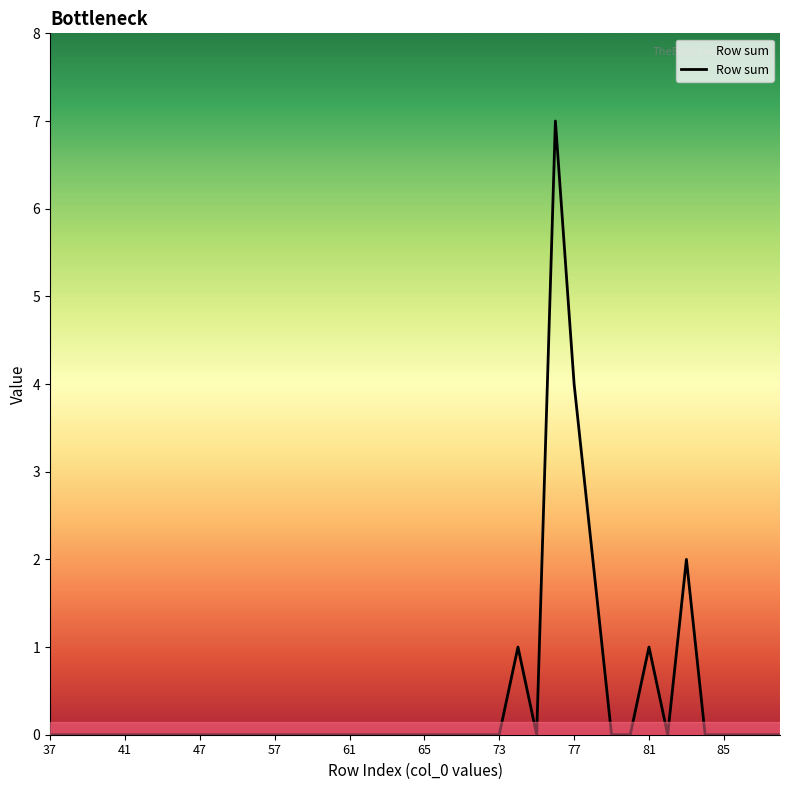

What is the maximum value shown in the chart?

7